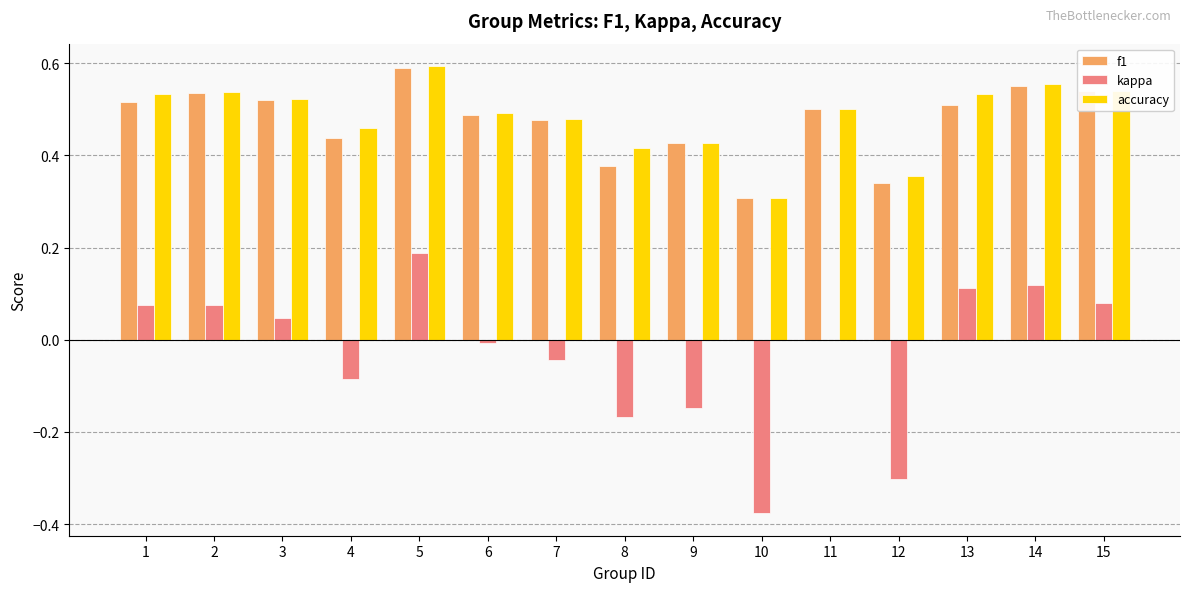

What is the total value across all series at 9?

0.7